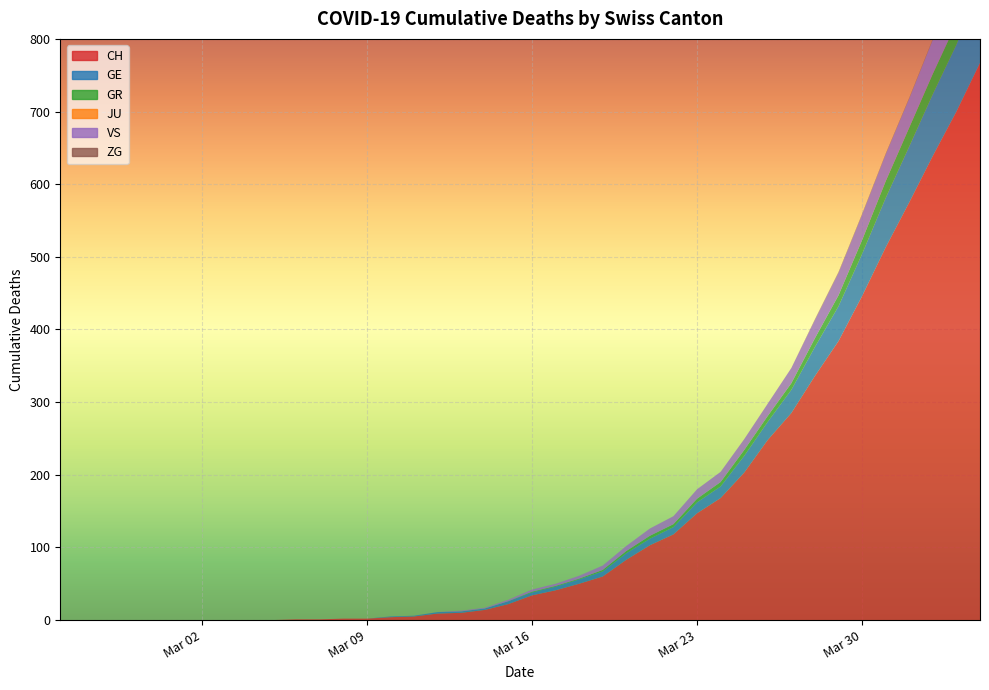

At how many categories does at least one series exceed 546?

4